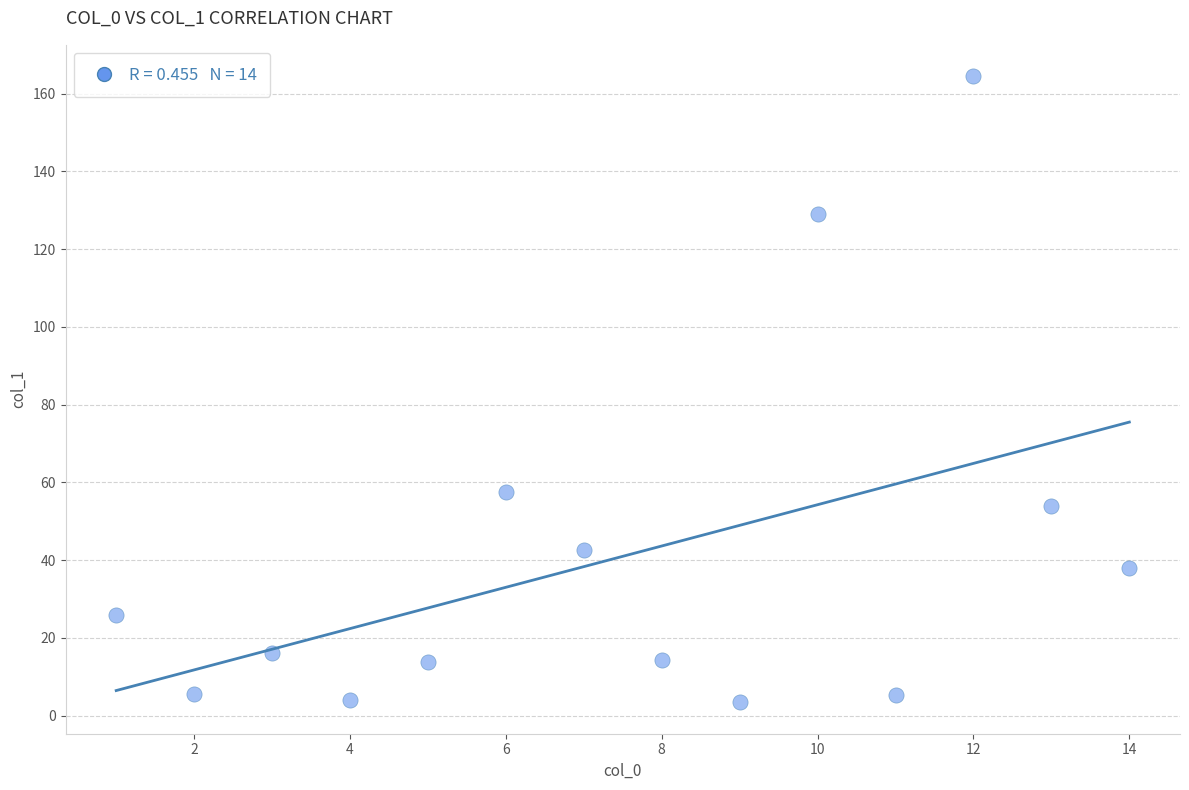

What is the range of Y values (max minus min)?

161.1